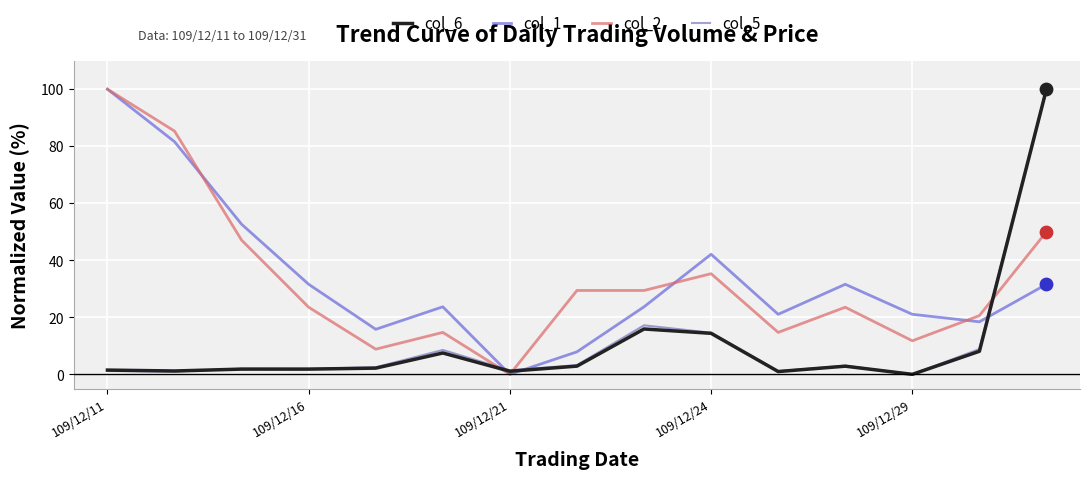

Which series ends up on top after the final intersection of col_2 and col_5?

col_5